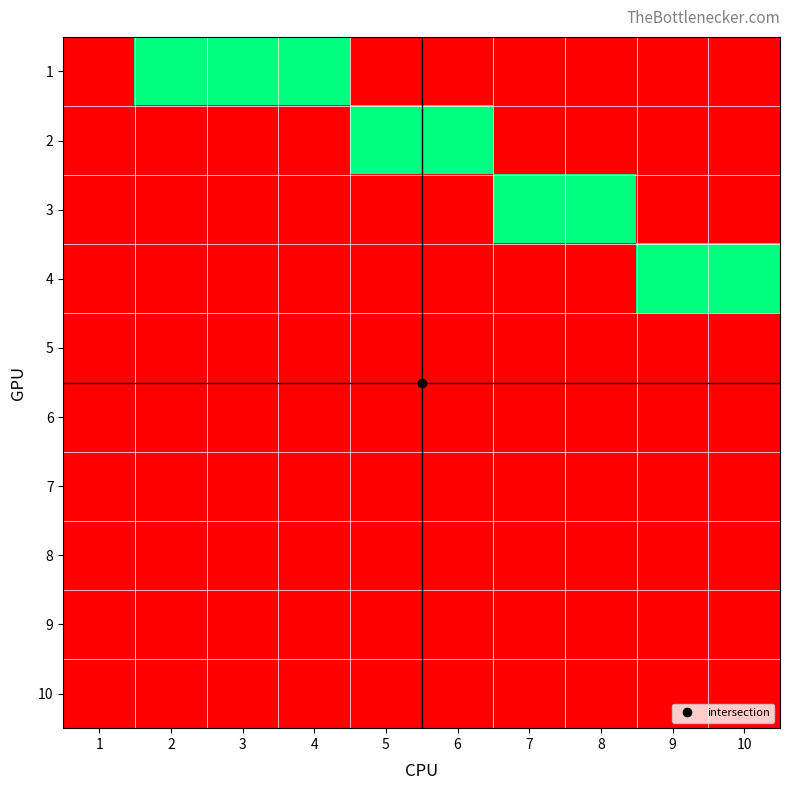

Reading left to right, what are all the values shown in this chart?

1: 1=0	2=1	3=1	4=1	5=0	6=0	7=0	8=0	9=0	10=0
2: 1=0	2=0	3=0	4=0	5=1	6=1	7=0	8=0	9=0	10=0
3: 1=0	2=0	3=0	4=0	5=0	6=0	7=1	8=1	9=0	10=0
4: 1=0	2=0	3=0	4=0	5=0	6=0	7=0	8=0	9=1	10=1
5: 1=0	2=0	3=0	4=0	5=0	6=0	7=0	8=0	9=0	10=0
6: 1=0	2=0	3=0	4=0	5=0	6=0	7=0	8=0	9=0	10=0
7: 1=0	2=0	3=0	4=0	5=0	6=0	7=0	8=0	9=0	10=0
8: 1=0	2=0	3=0	4=0	5=0	6=0	7=0	8=0	9=0	10=0
9: 1=0	2=0	3=0	4=0	5=0	6=0	7=0	8=0	9=0	10=0
10: 1=0	2=0	3=0	4=0	5=0	6=0	7=0	8=0	9=0	10=0